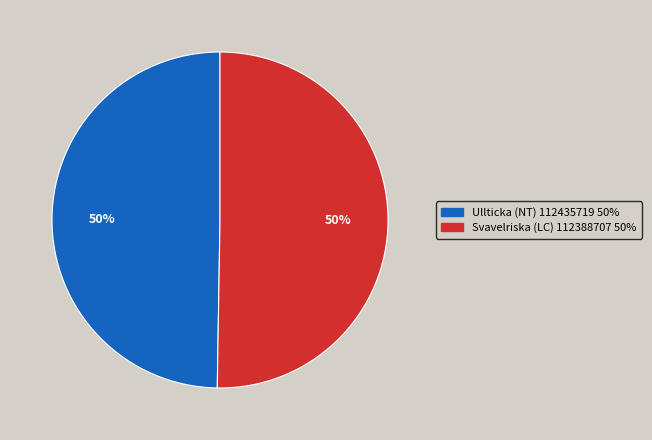

Approximately how many times larger is the value at Ullticka (NT) 112435719 50% compared to Svavelriska (LC) 112388707 50%?

1.0